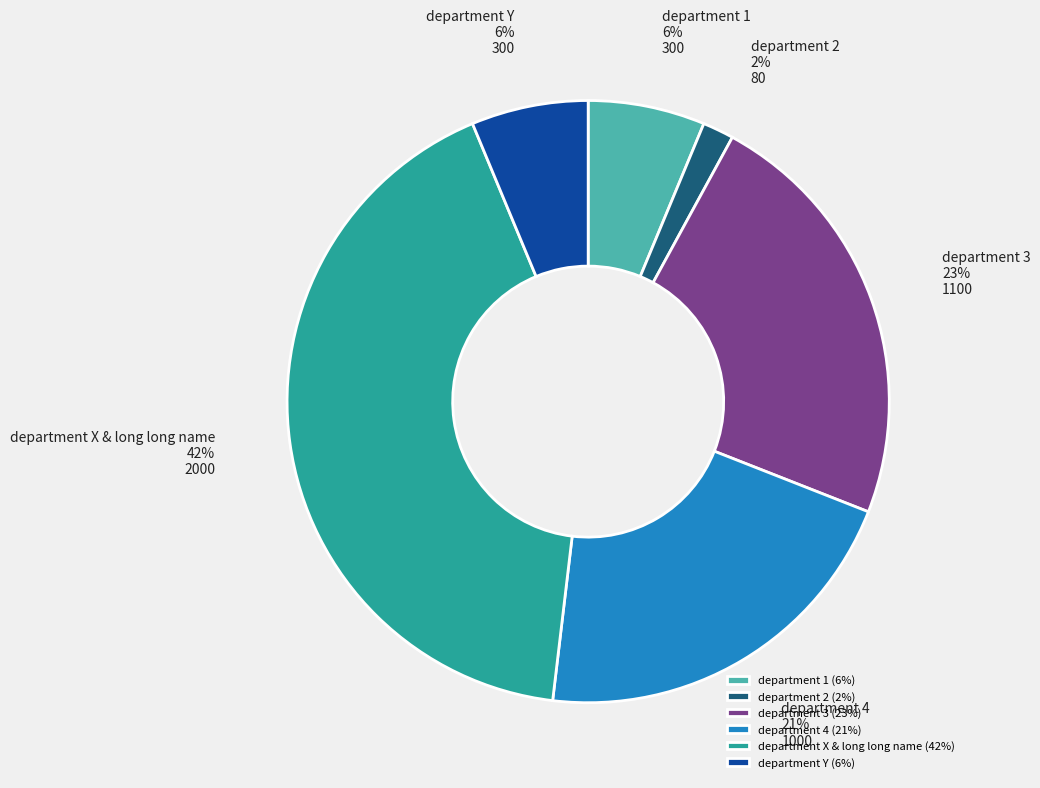

To the nearest percent, what portion does department X & long long name represent?

42%